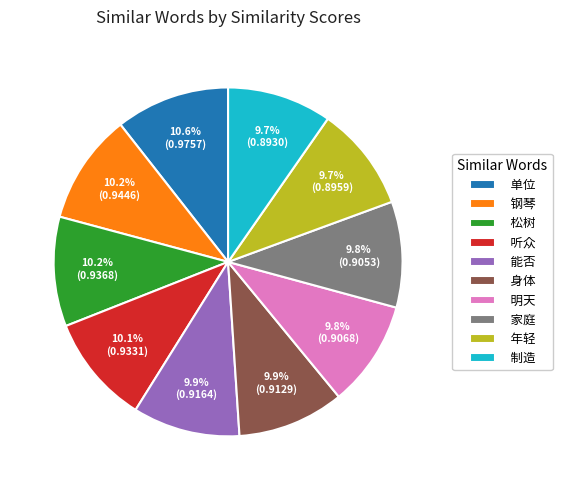

What percentage is NOT represented by 年轻?

90.3%